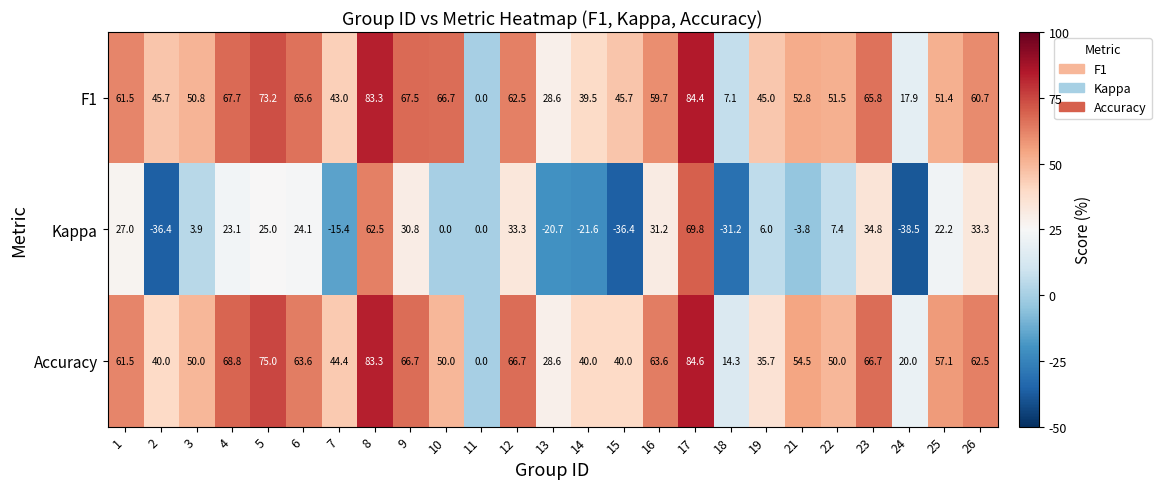

True or false: Kappa has a value of 35.1 at 1.

False